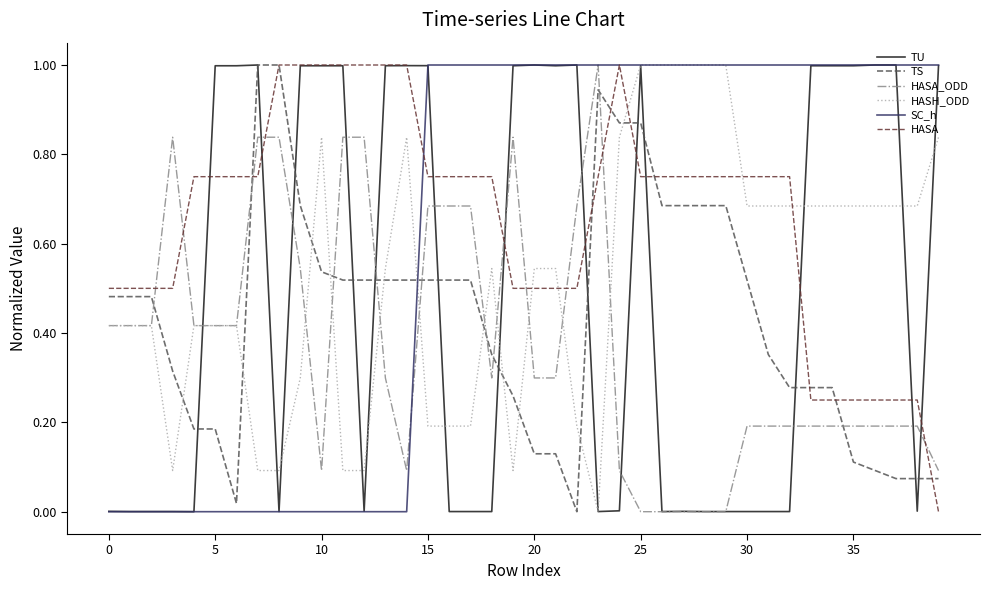

Which series ends up on top after the final intersection of HASA_ODD and HASA?

HASA_ODD